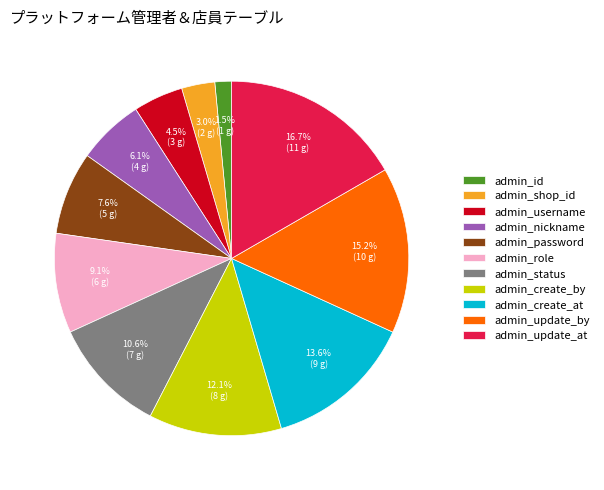

Which category has the smallest portion of the pie?

admin_id